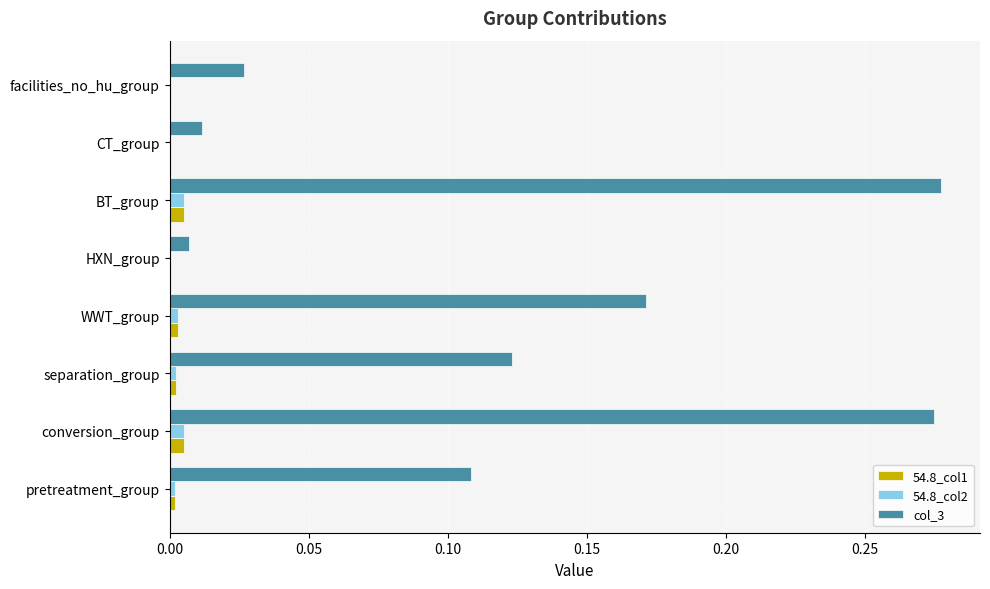

The col_3 series shows 0.0 at HXN_group. True or false?

True